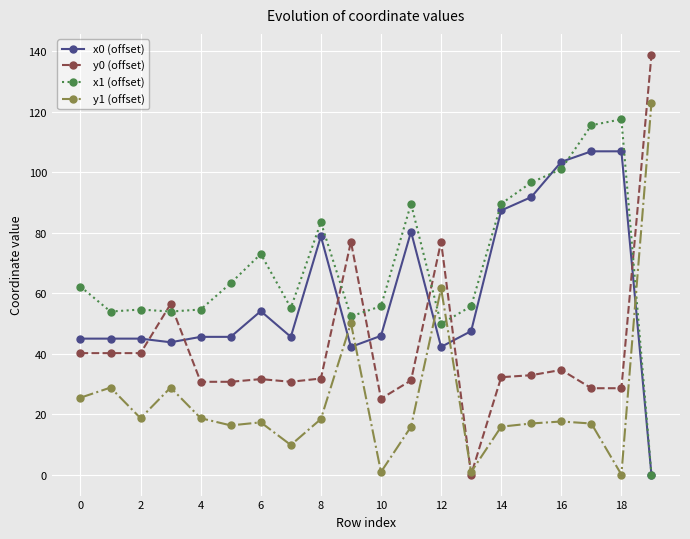

Rank the series by their average value, from lowest to highest.

y1 (offset), y0 (offset), x0 (offset), x1 (offset)